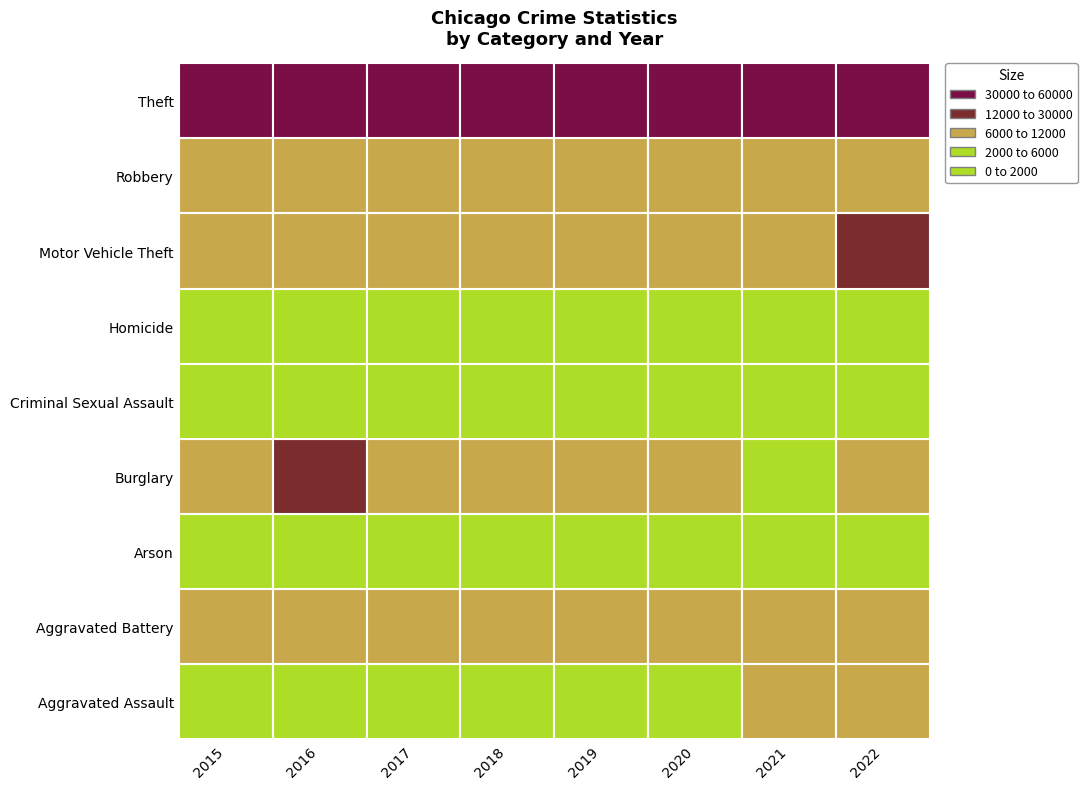

The Burglary series shows 8137 at 2020. True or false?

True